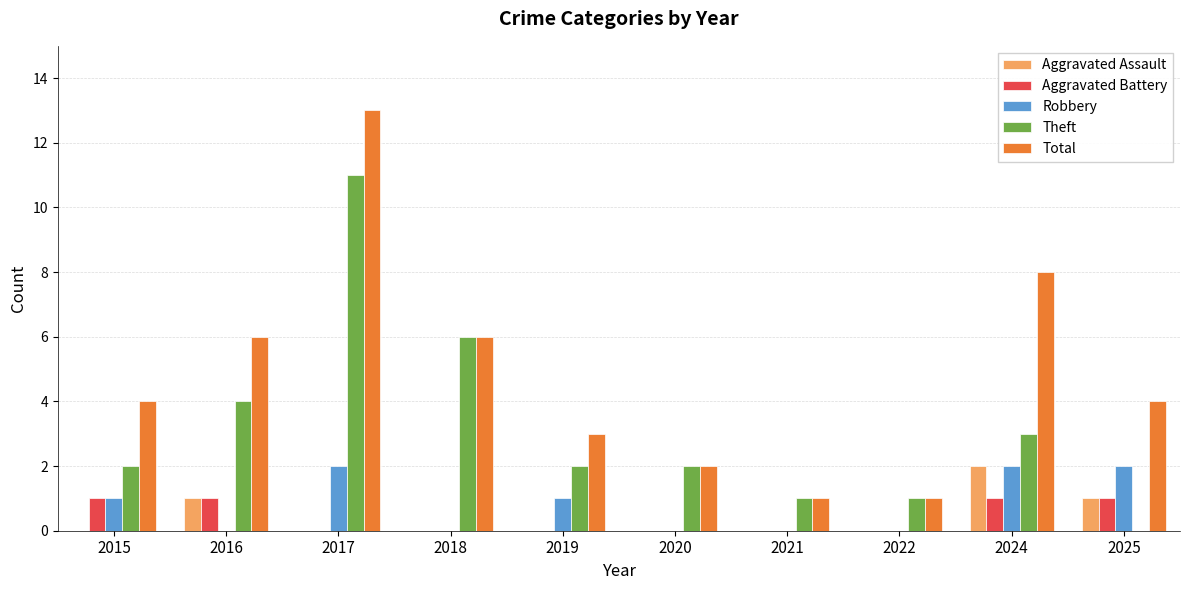

Which series changed the most between 2017 and 2024?

Theft